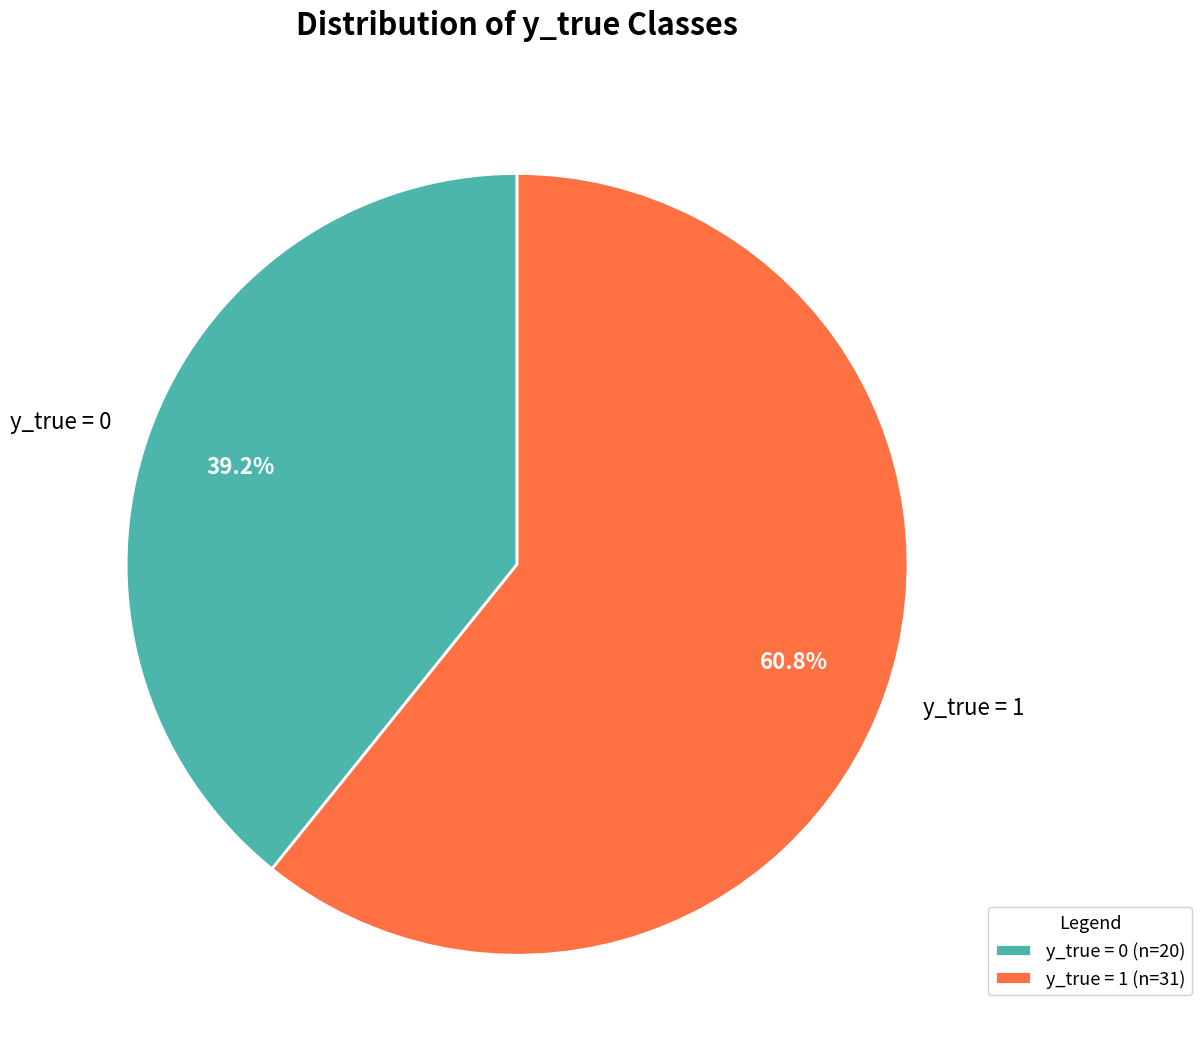

True or false: y_true = 1 accounts for 52% of the total.

False